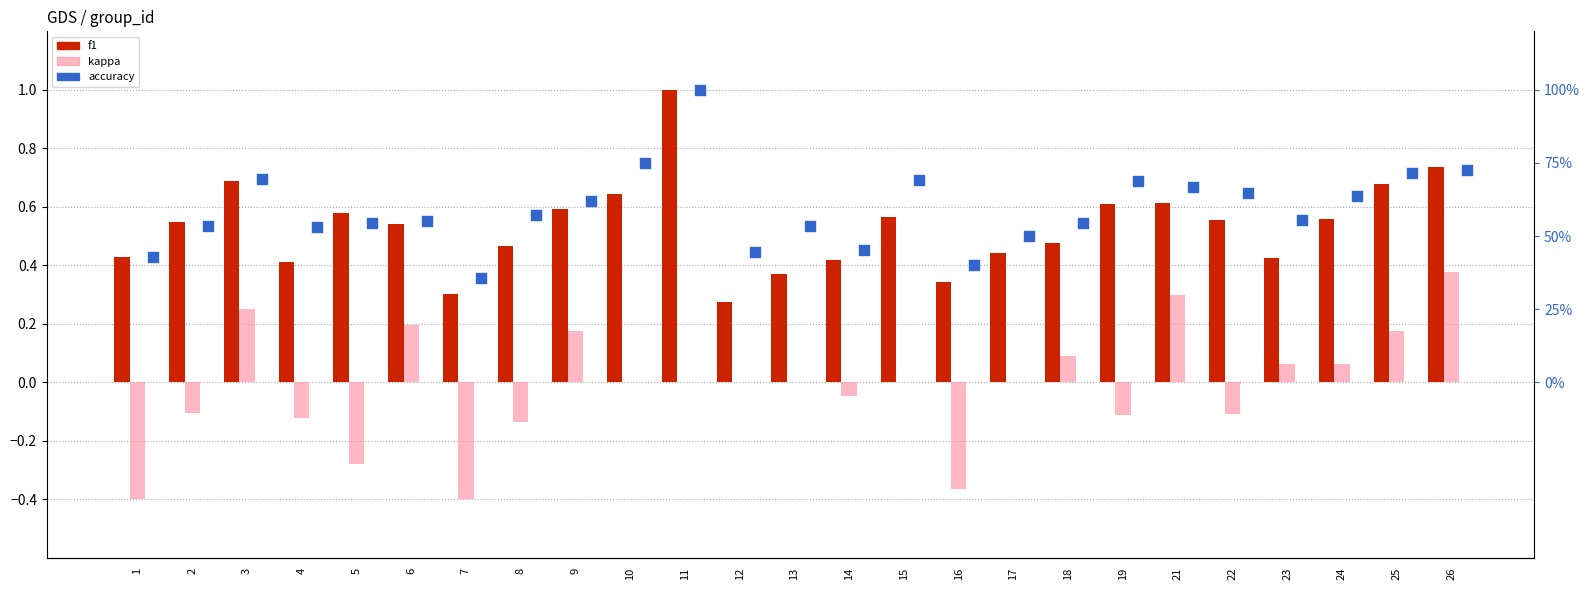

What are all the series names shown in the legend?

f1, kappa, accuracy